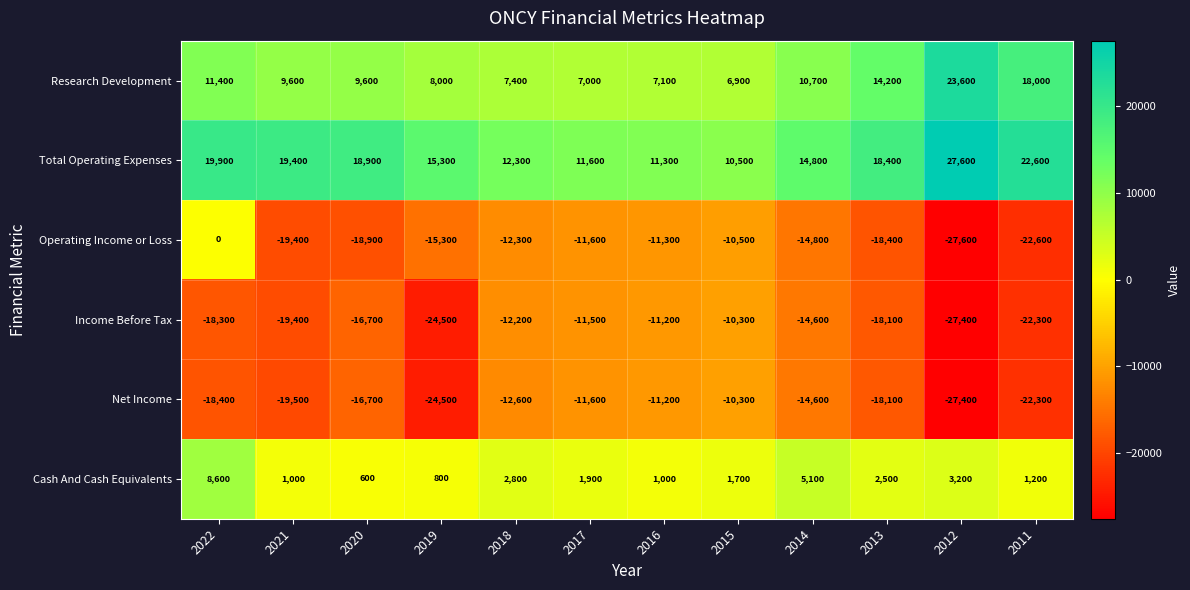

List the labels in order of Total Operating Expenses value, largest first.

2012, 2011, 2022, 2021, 2020, 2013, 2019, 2014, 2018, 2017, 2016, 2015